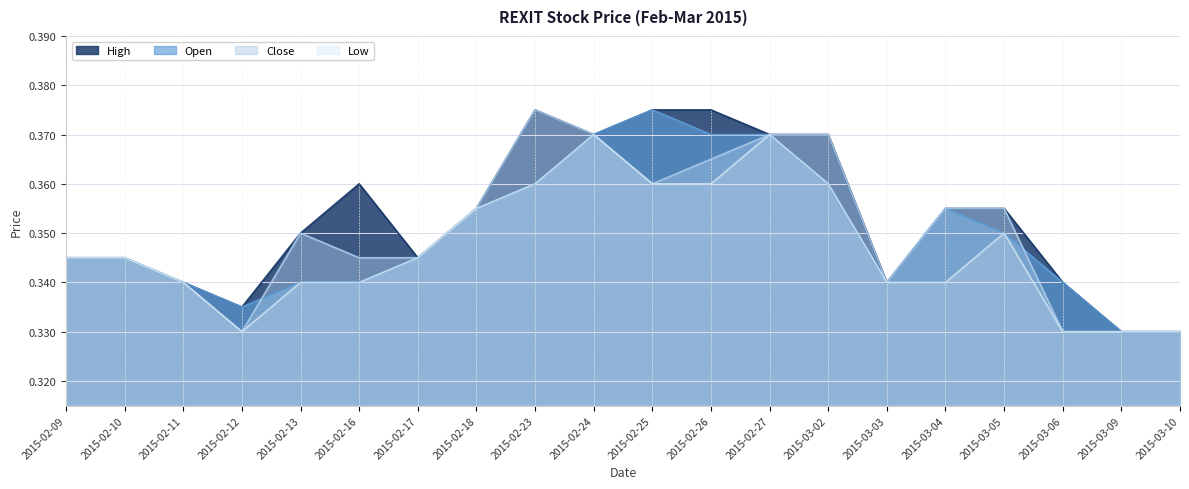

What are all the series names shown in the legend?

High, Open, Close, Low